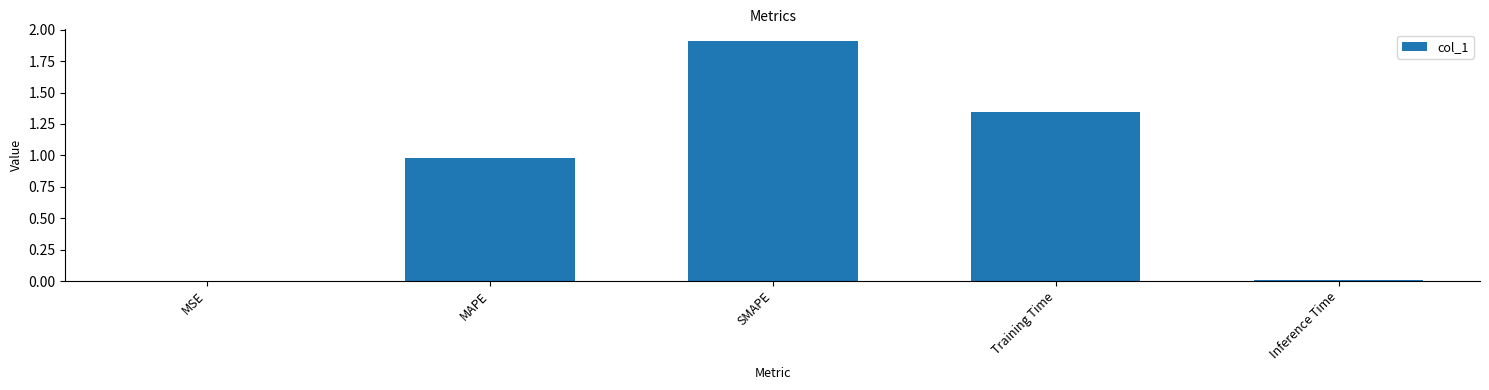

What is the sum of all values?

4.2